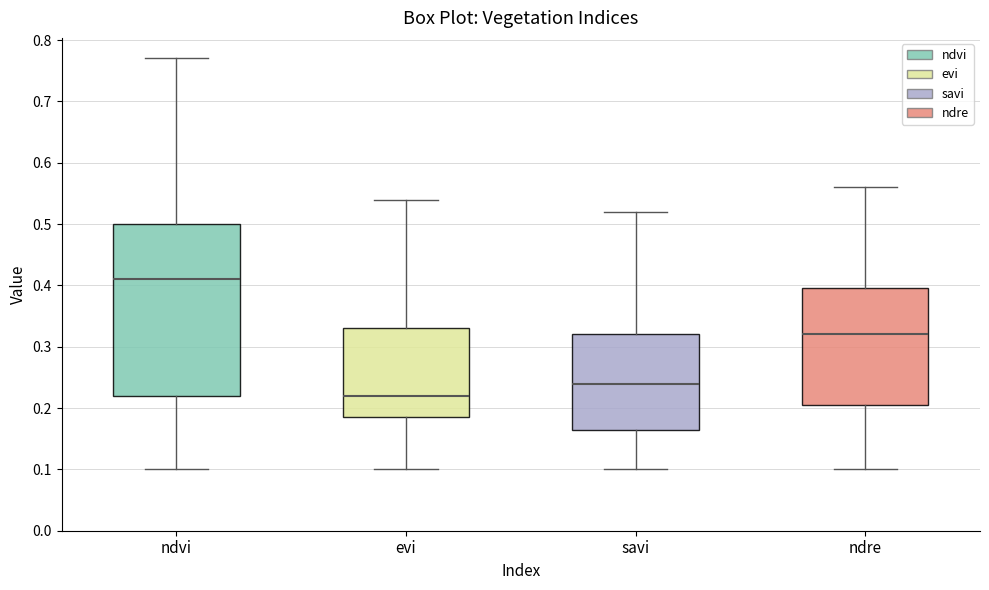

Reading left to right, transcribe this box plot: for each box, give where its median line is, the range the box spans, and where its two whiskers end, as read against the y-axis. The values are not printed on the chart, so give them approximately, as read against the axis.

ndvi: median 0.41, box 0.22 to 0.50, whiskers 0.10 to 0.77
evi: median 0.22, box 0.19 to 0.33, whiskers 0.10 to 0.54
savi: median 0.24, box 0.17 to 0.32, whiskers 0.10 to 0.52
ndre: median 0.32, box 0.21 to 0.40, whiskers 0.10 to 0.56